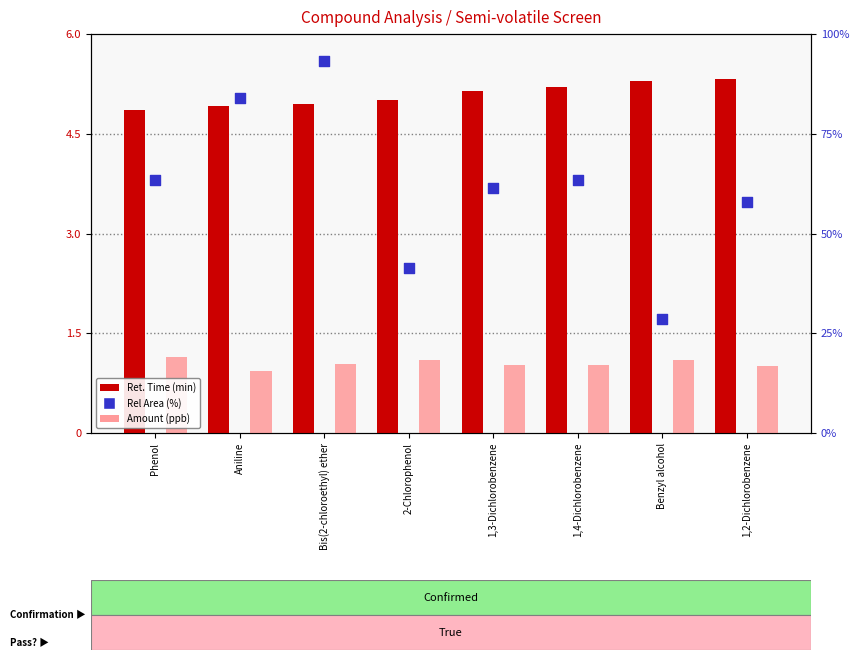

What are all the series names shown in the legend?

Ret. Time (min), Amount (ppb), Rel Area (%)